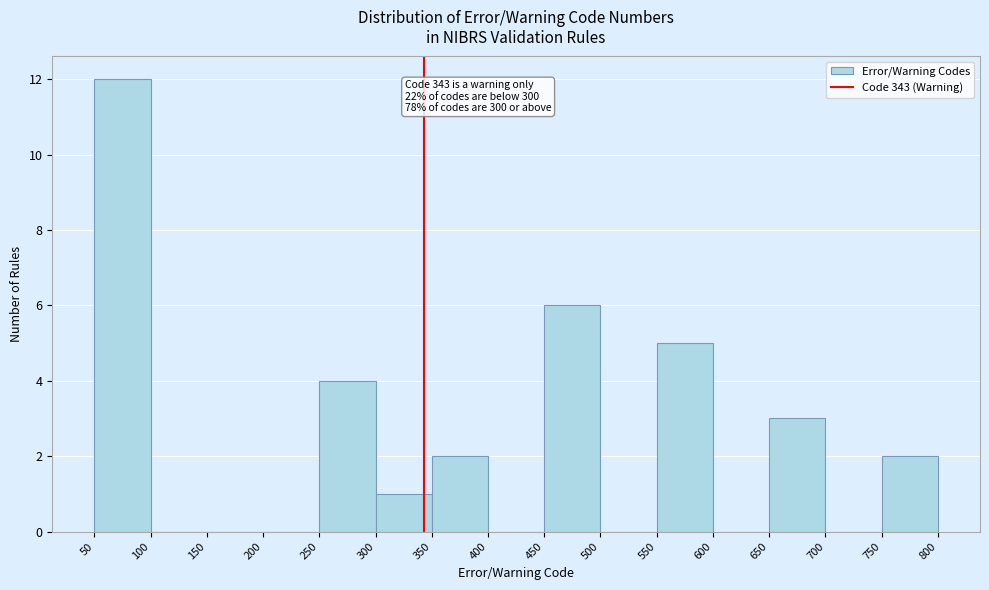

Which range on the x-axis has the tallest bar?

50 to 100